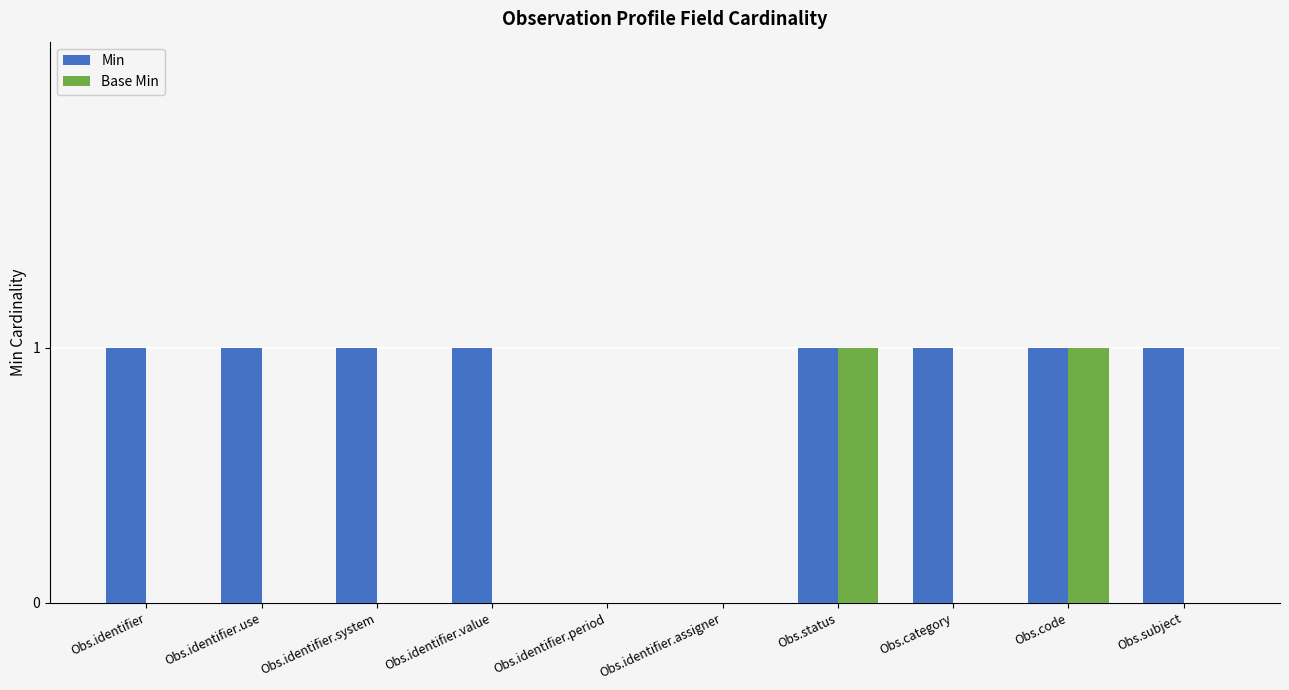

What are all the series names shown in the legend?

Min, Base Min